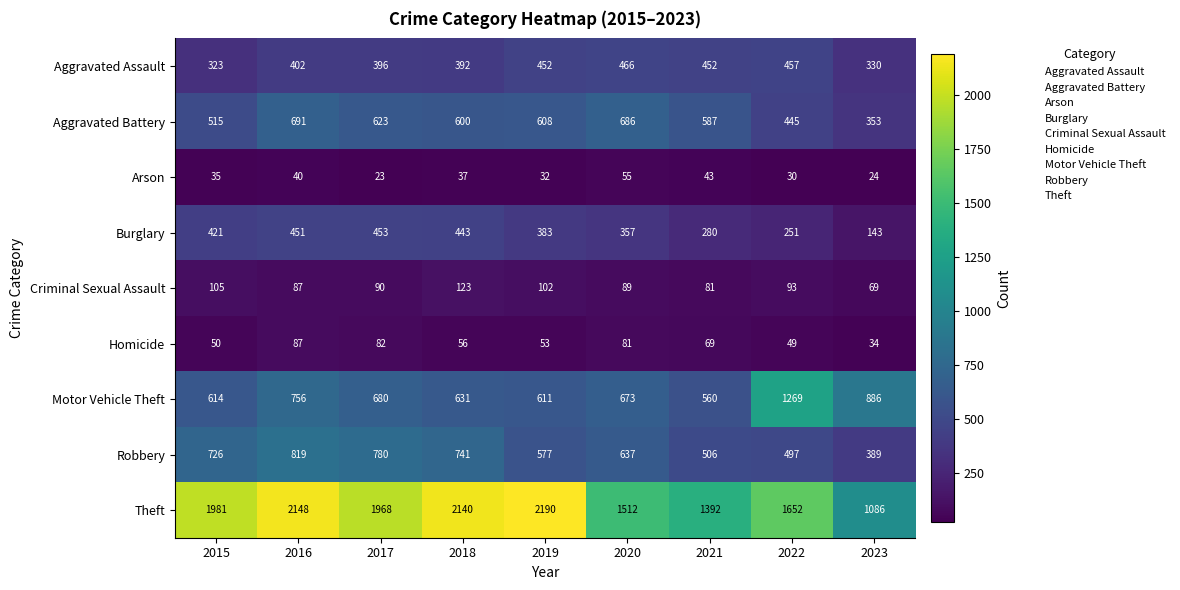

Between 2017 and 2019, which series saw the biggest shift?

Theft